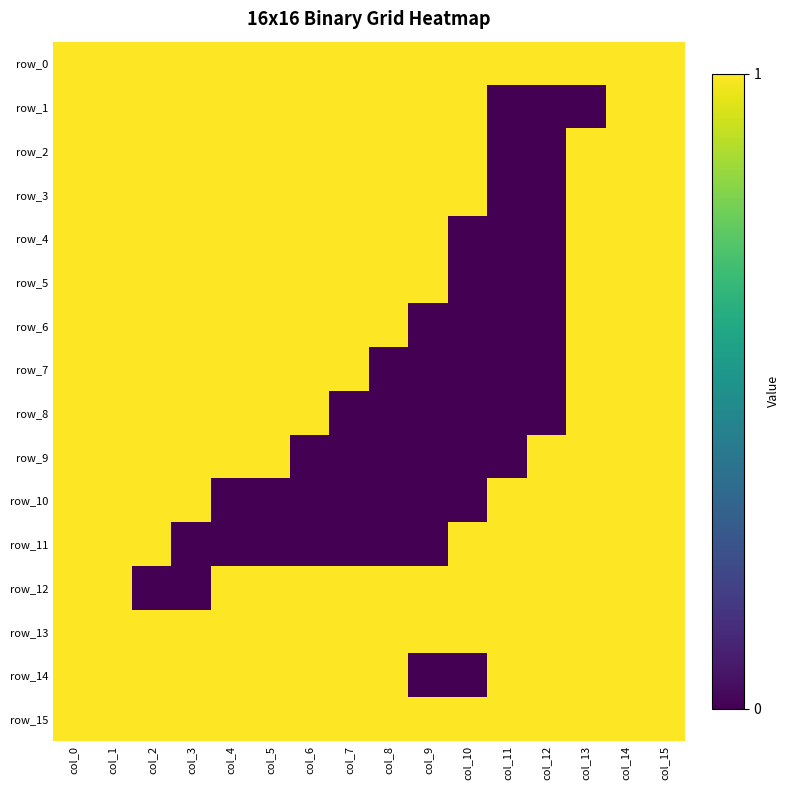

Which has a higher value, col_15 or col_3?

col_15